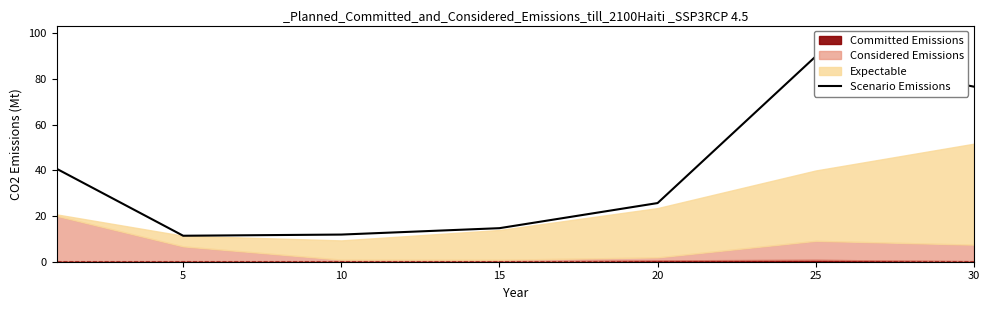

What is the value of the 2nd point from the left?

11.4